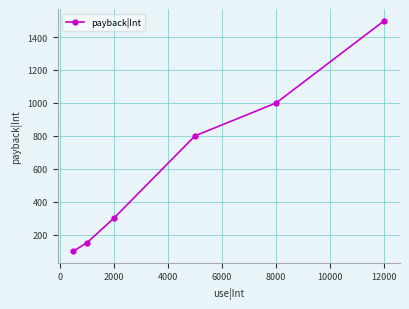

What is the average value?

642